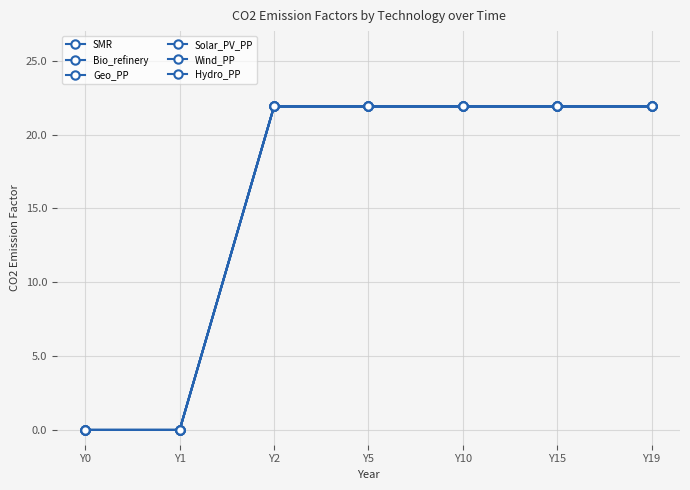

List the labels in order of Solar_PV_PP value, largest first.

Y2, Y5, Y10, Y15, Y19, Y0, Y1